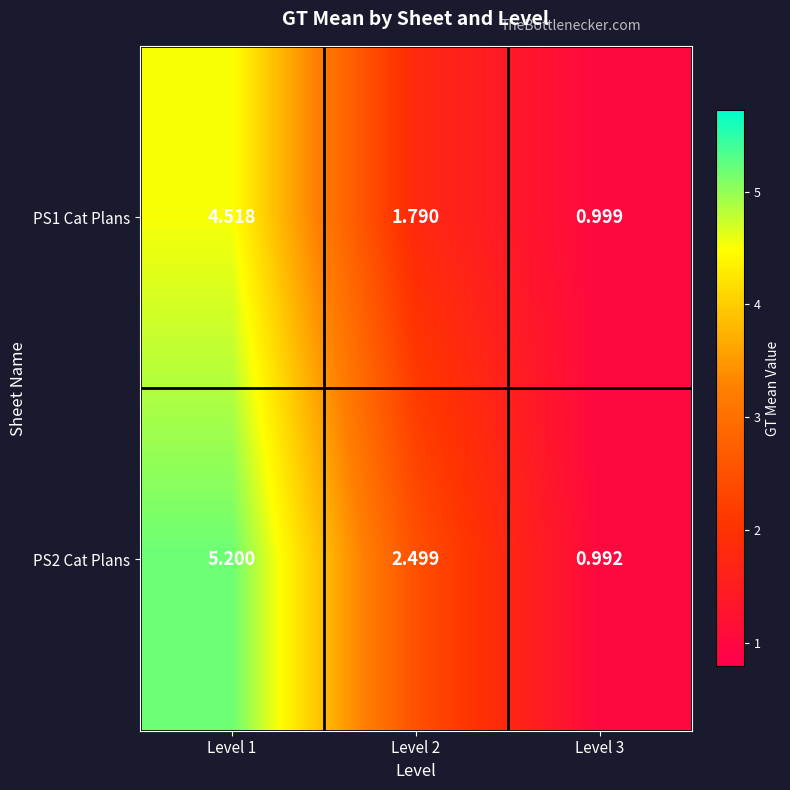

Is the value of PS1 Cat Plans at Level 2 greater than the value of PS2 Cat Plans at Level 1?

No